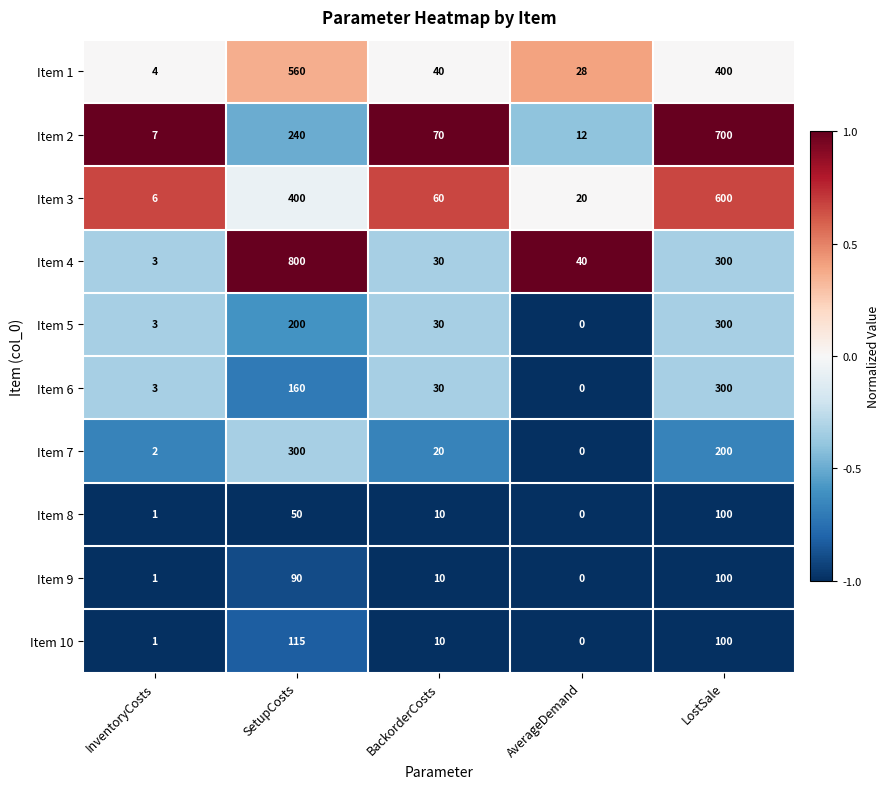

Is it true that Item 10 equals 68 at AverageDemand?

False